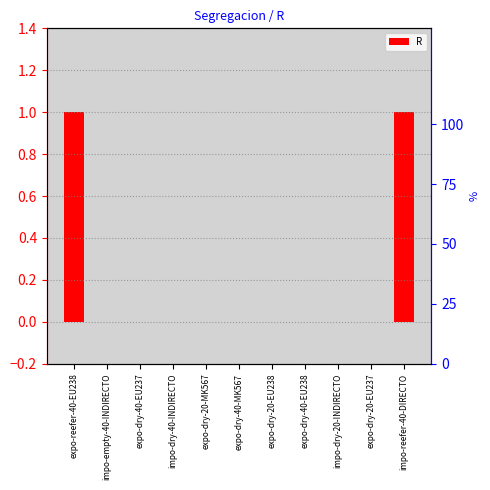

What is the label of the 7th bar from the right?

expo-dry-20-MK567